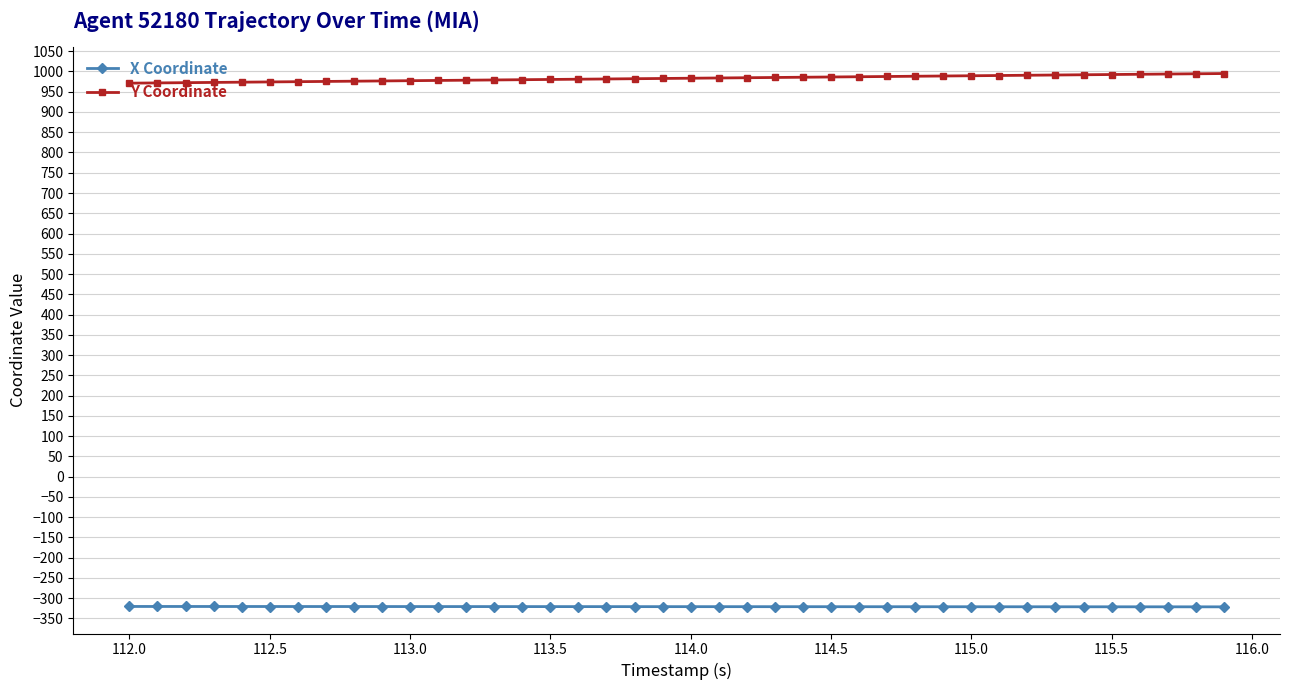

Rank the series by their average value, from highest to lowest.

Y Coordinate, X Coordinate